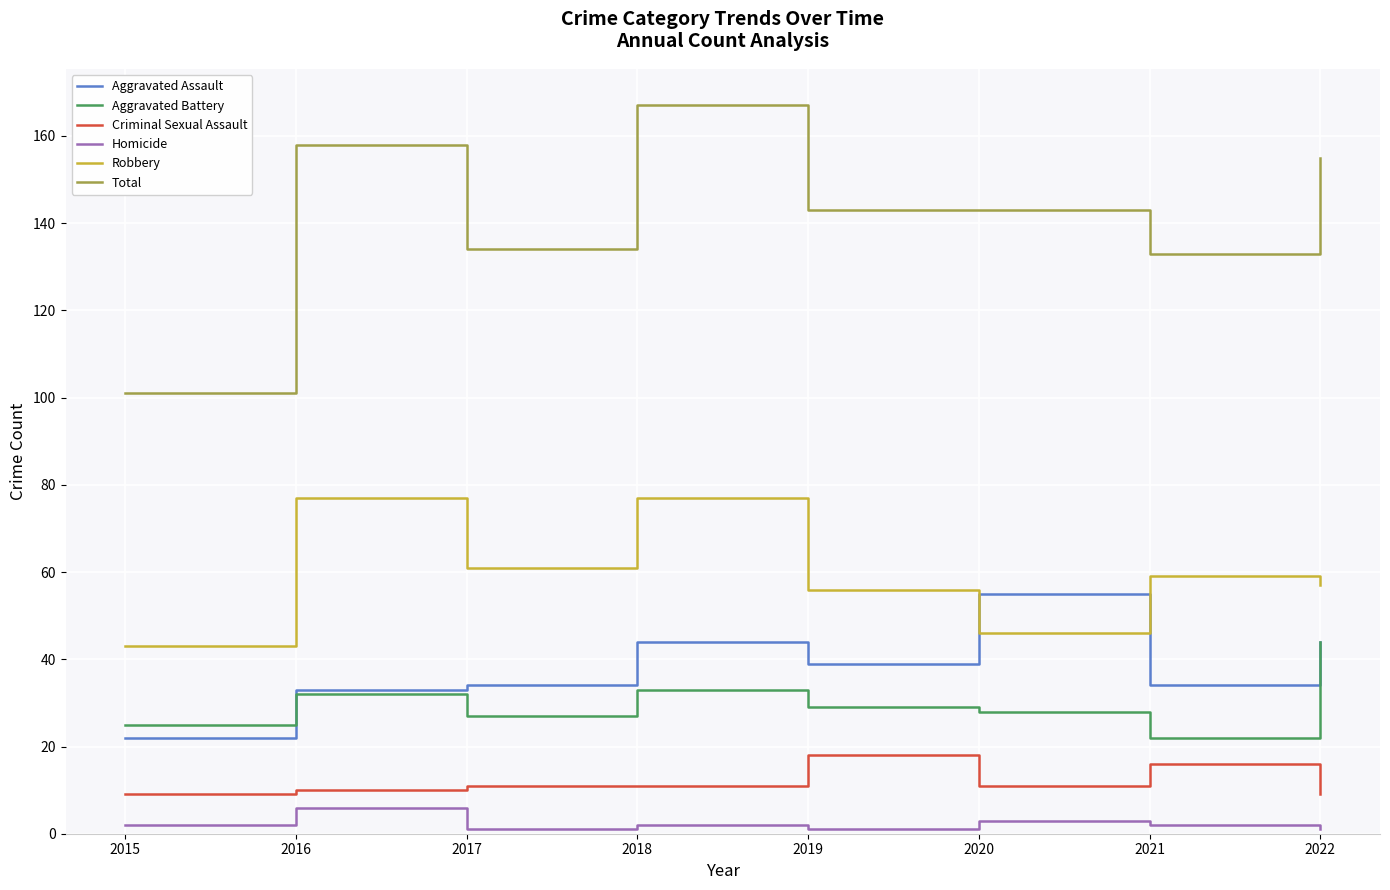

The value of Aggravated Battery at 2022 is 44. True or false?

True